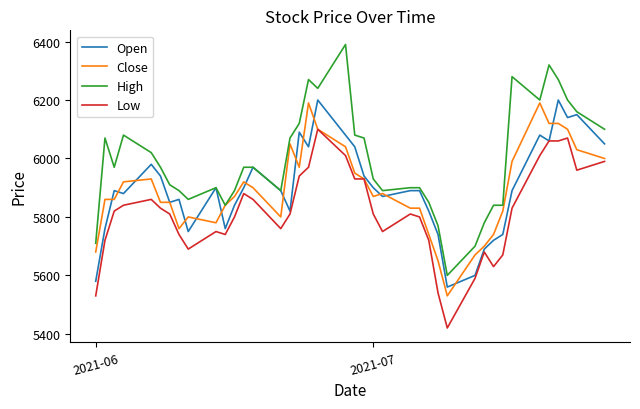

What is the highest value of the High series?

6390